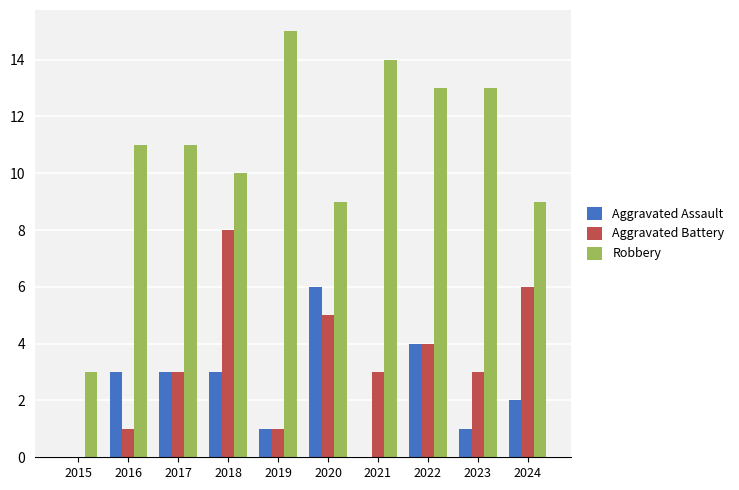

What is the greatest value displayed?

15